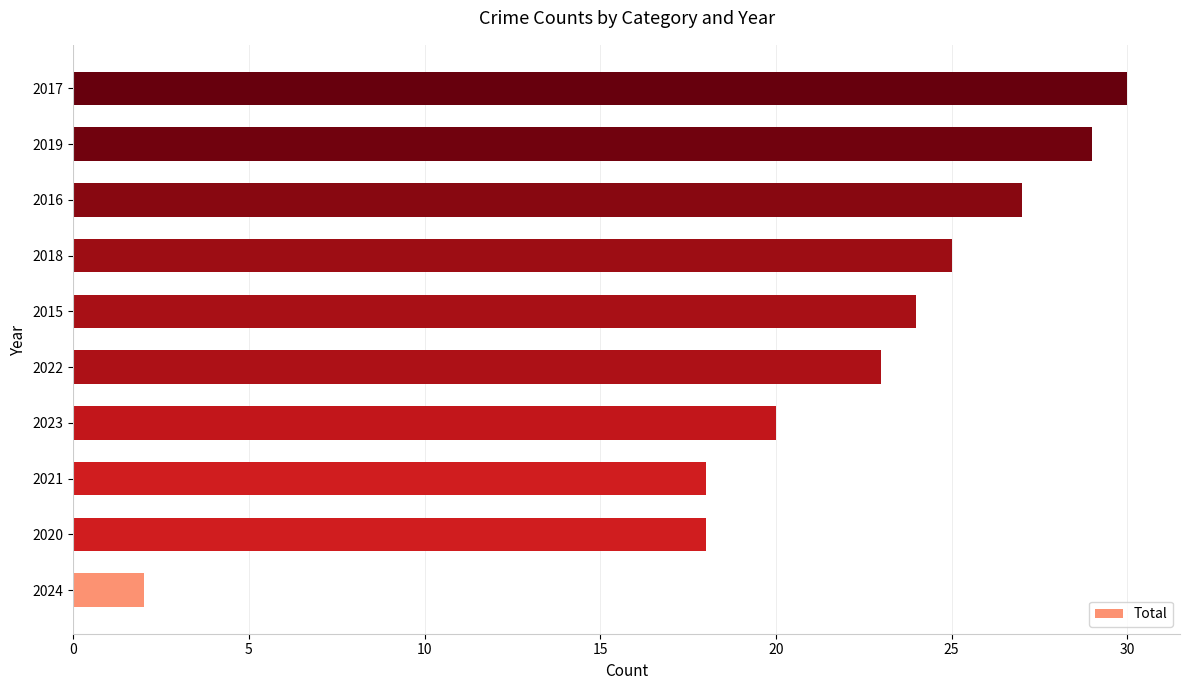

What is the change in value from 2020 to 2016?

+9